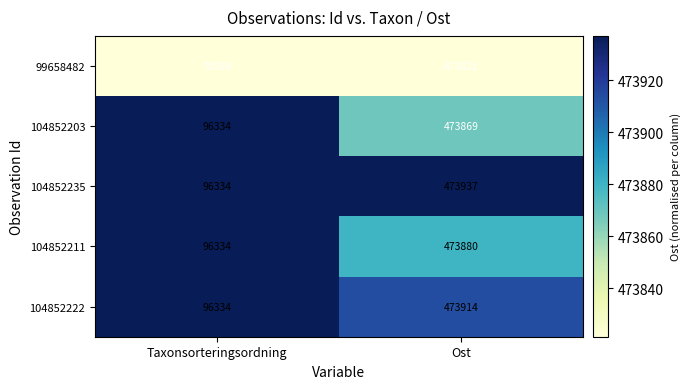

What is the highest value of the 104852222 series?

473914